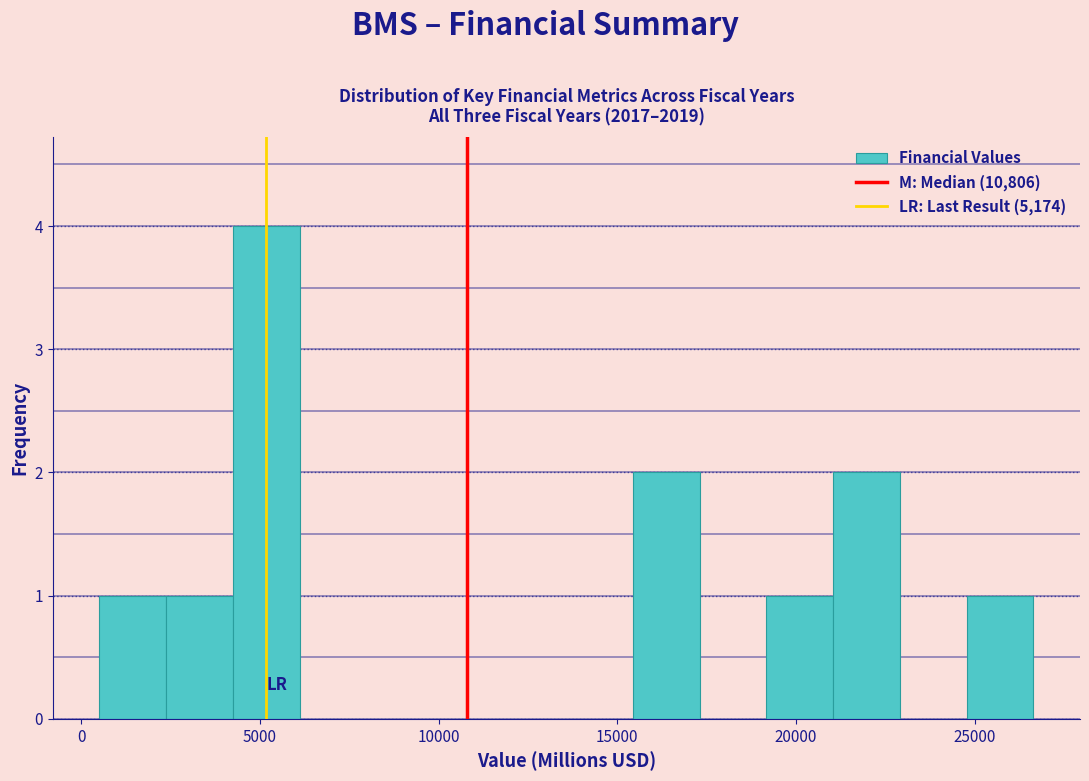

Around what value on the x-axis is the tallest bar? Give the approximate position of its centre, as read against the axis.

5000